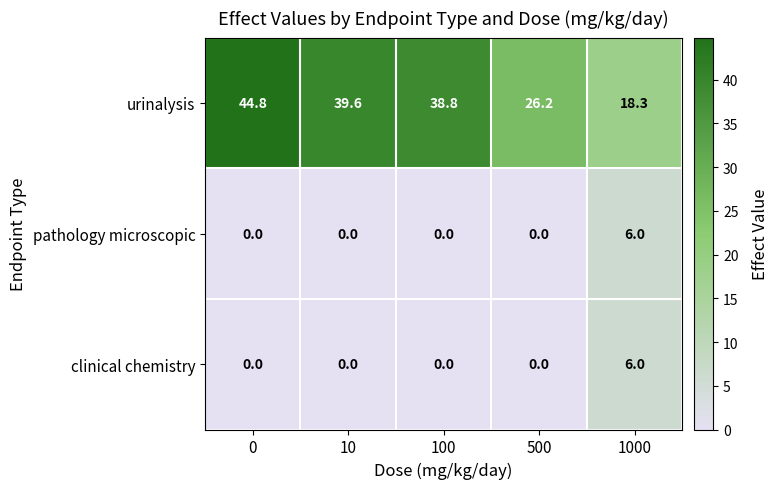

What is the greatest value displayed?

44.8